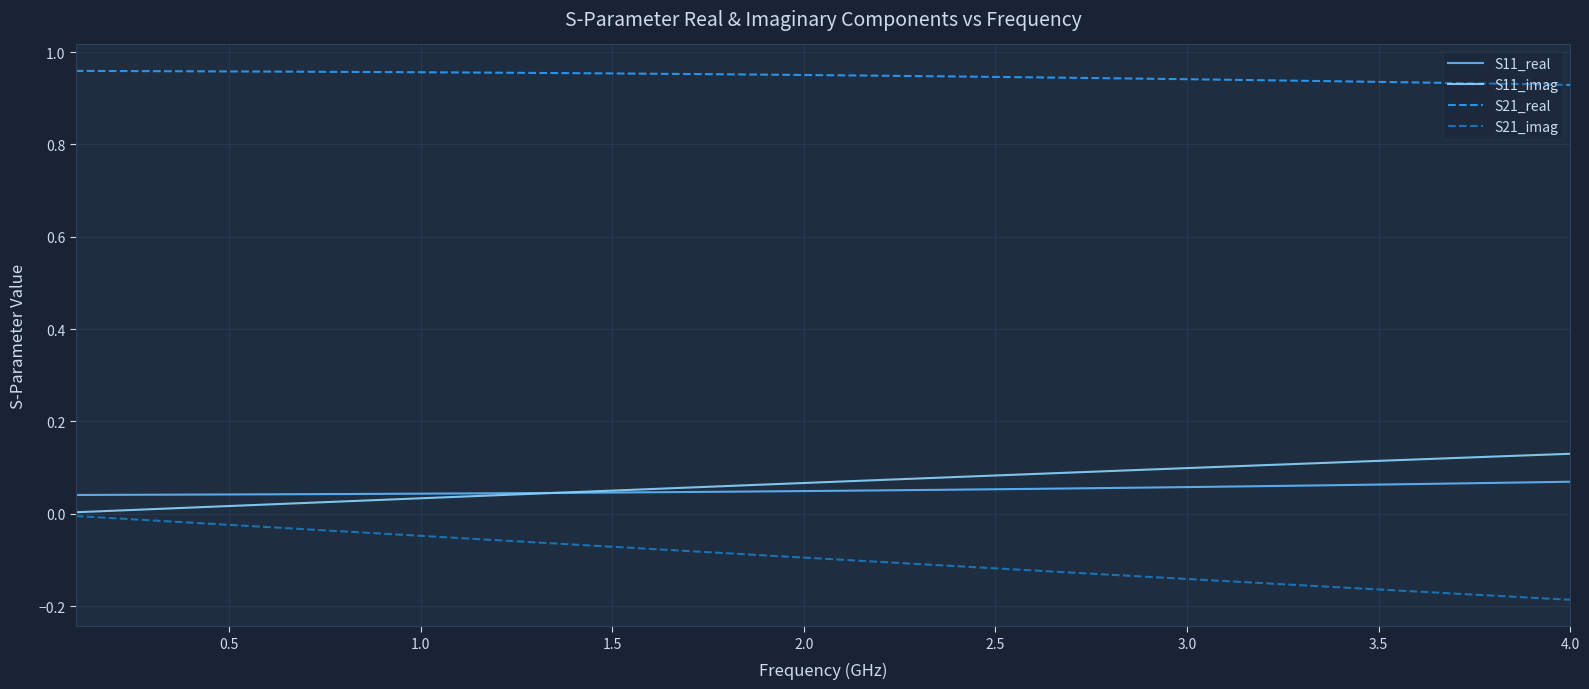

Is this an area chart (filled region under the line)?

No